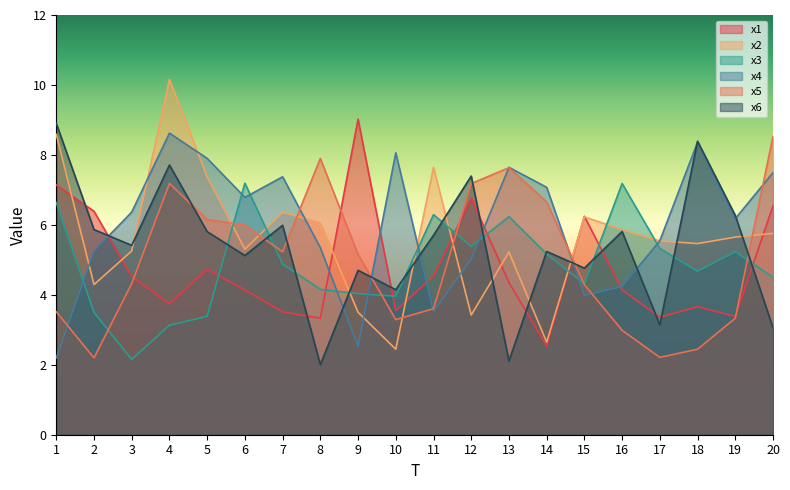

Which has a higher value, 15 or 12?

12